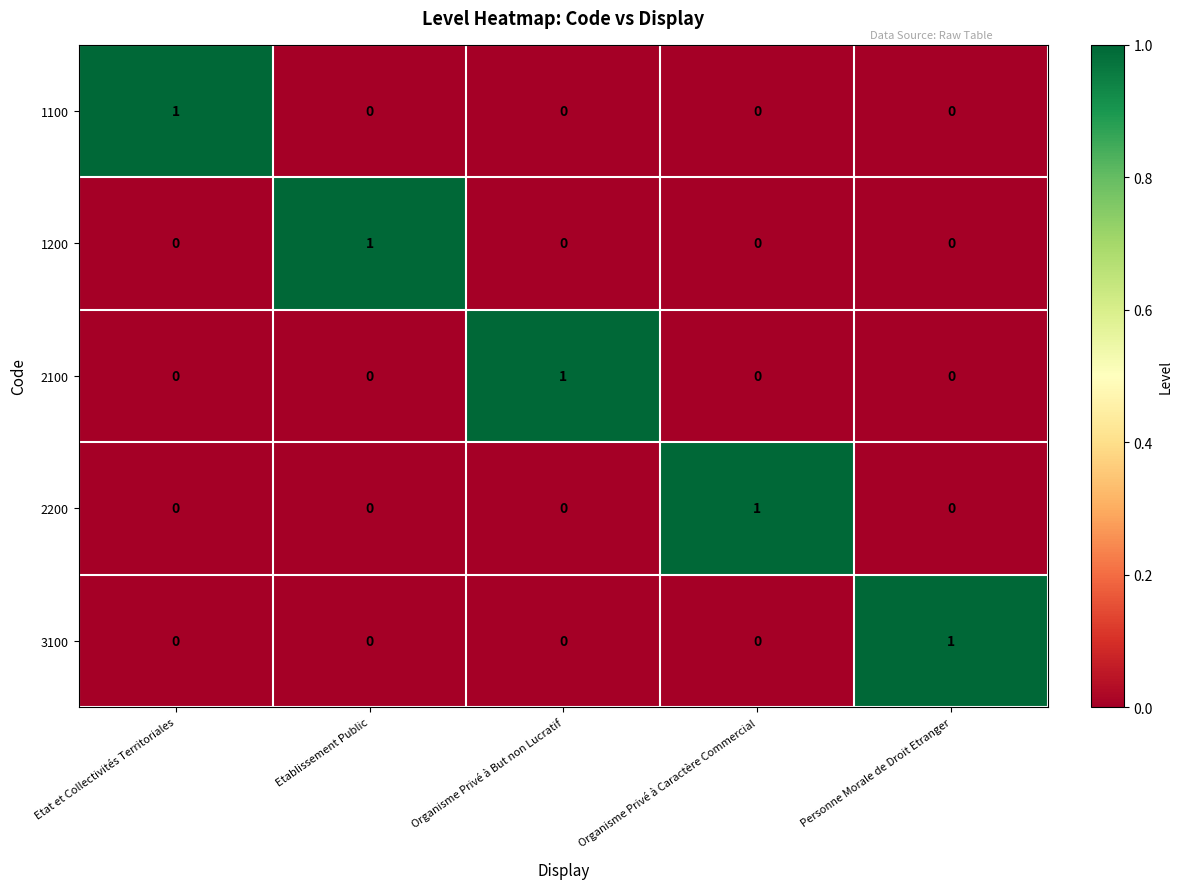

What is the greatest value displayed?

1